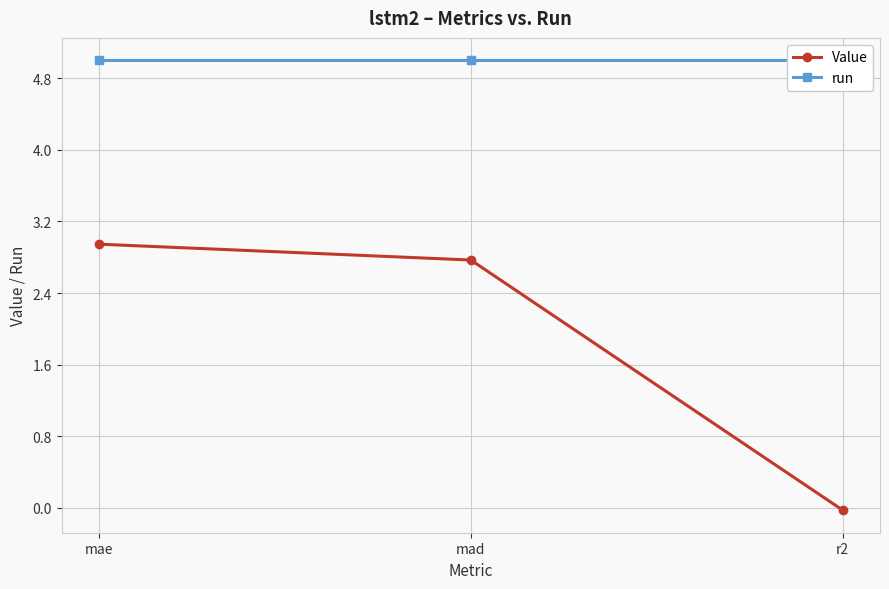

Which series has the largest total across all categories?

run